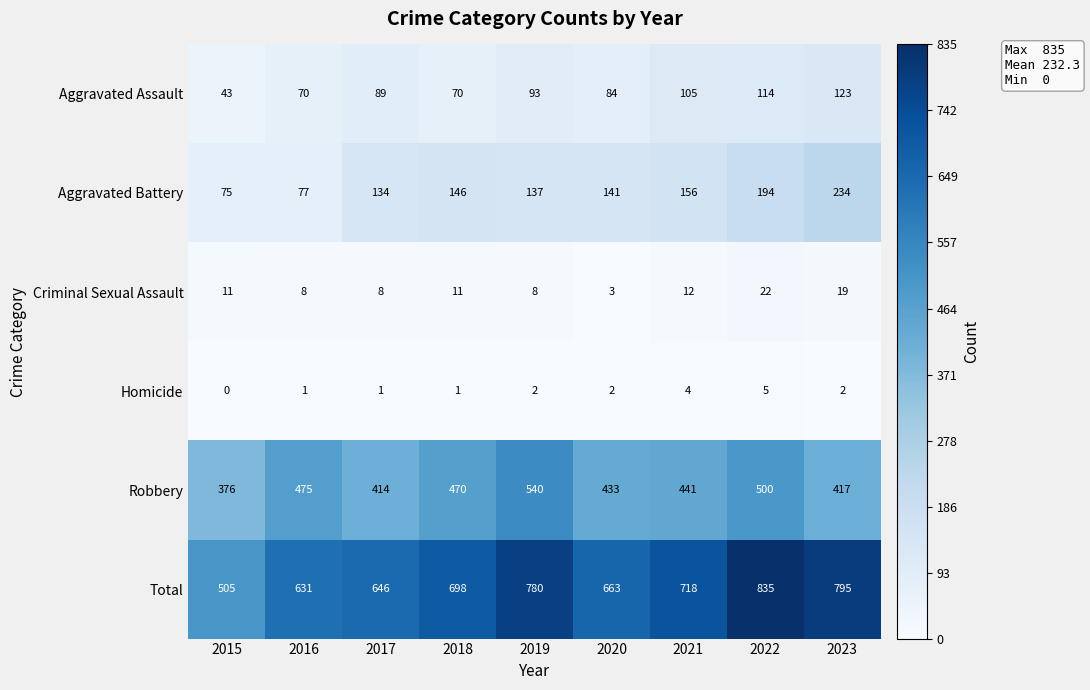

What is the approximate value of Homicide at 2021?

4